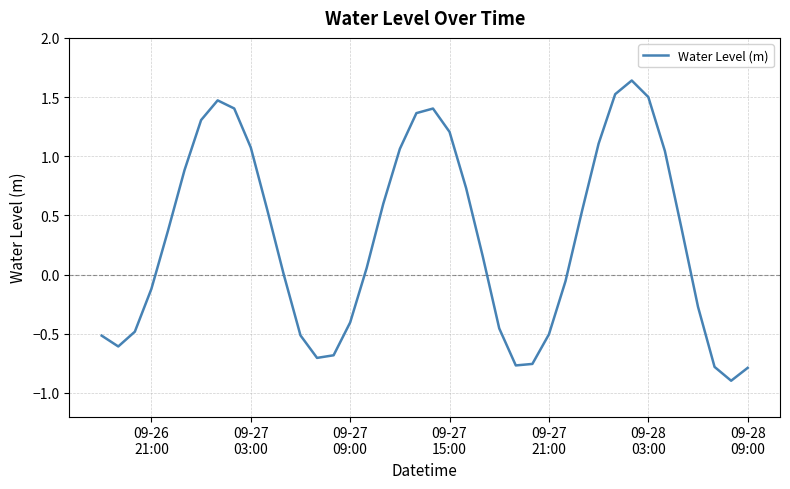

What is the smallest value displayed?

-0.9